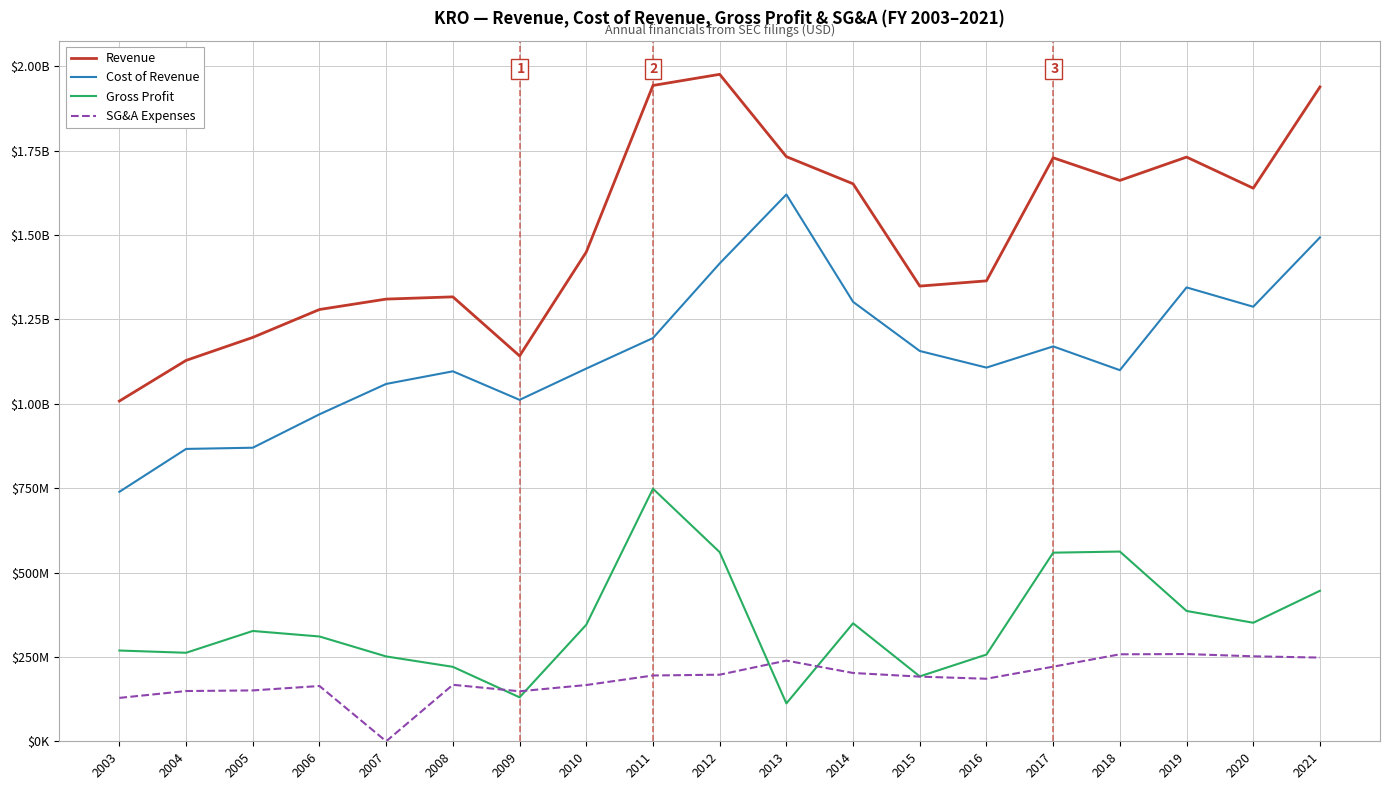

Is it true that Revenue equals 3307161639 at 2011?

False